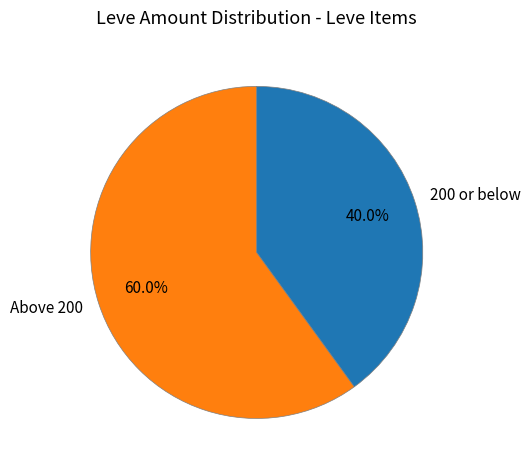

Between Above 200 and 200 or below, which is larger?

Above 200